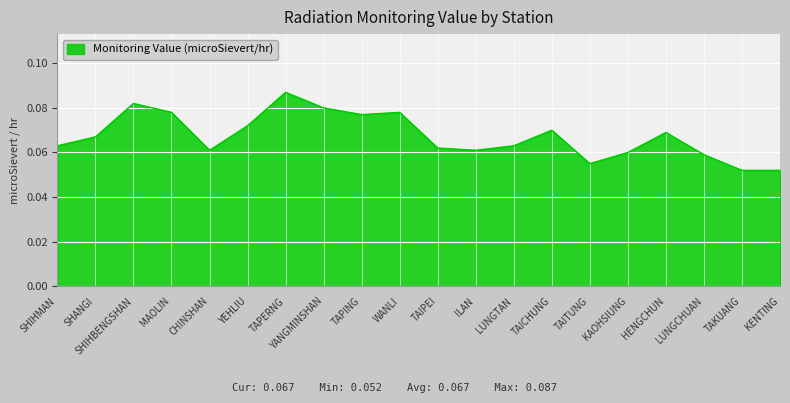

Between TAICHUNG and KAOHSIUNG, which is larger?

TAICHUNG